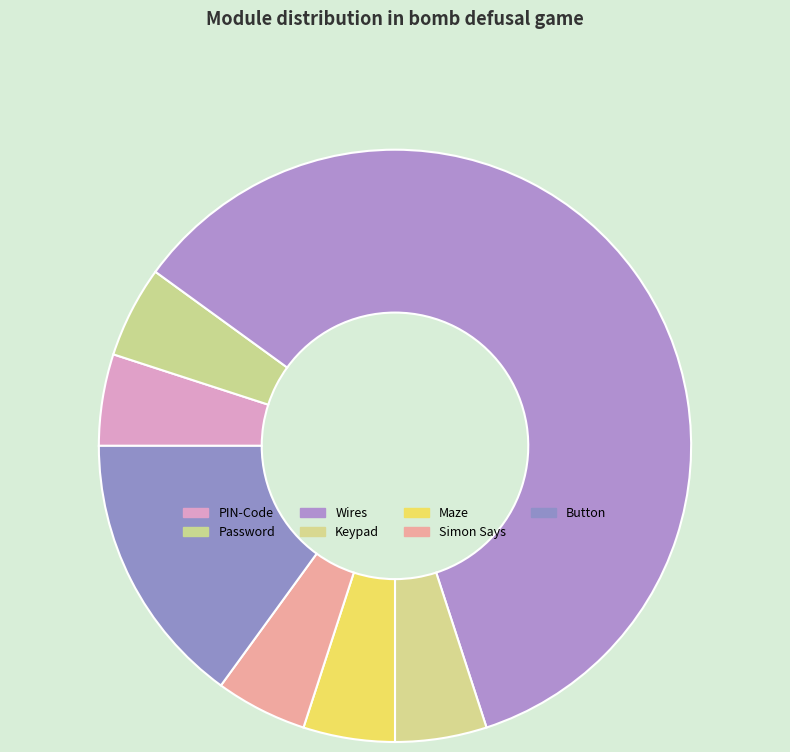

Does Simon Says represent more than half of the total?

No